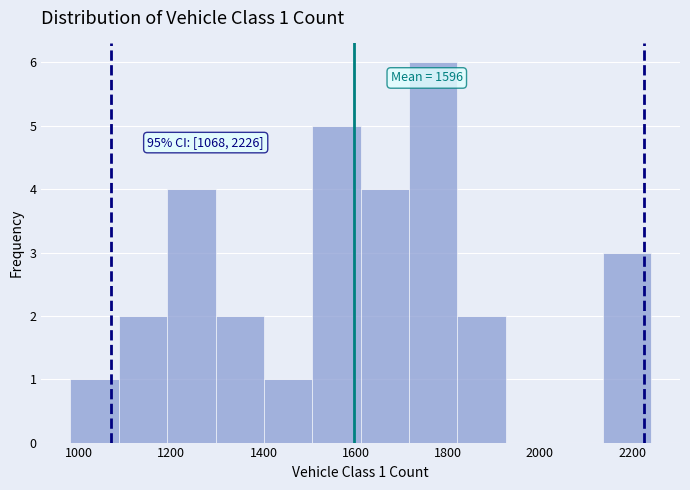

Over which range of the x-axis is the bar tallest?

1720 to 1820